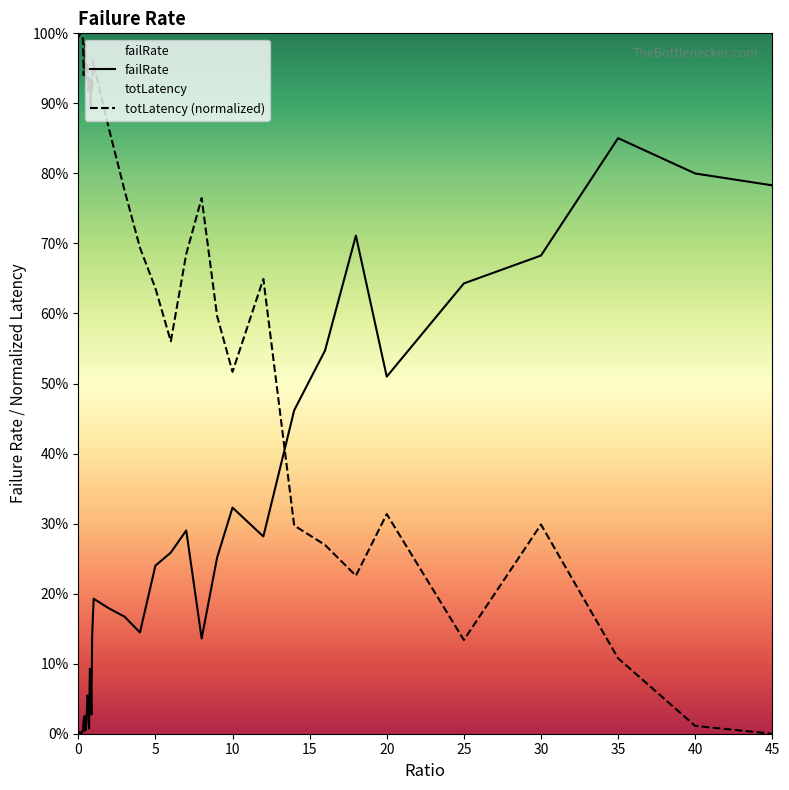

How many data points does each series have?

40